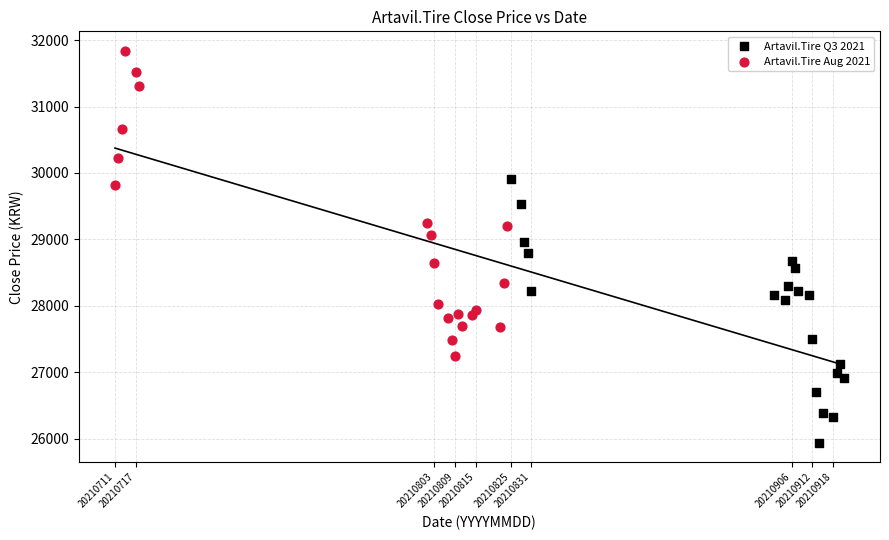

Which series contains the lowest Y value?

Artavil.Tire Q3 2021